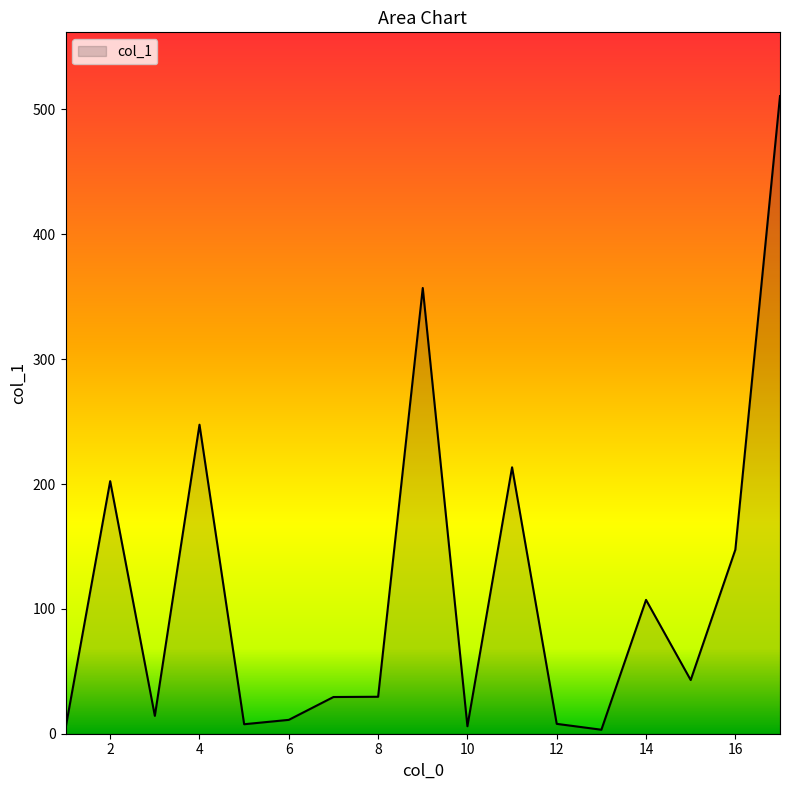

What is the difference between the maximum and minimum values?

507.5